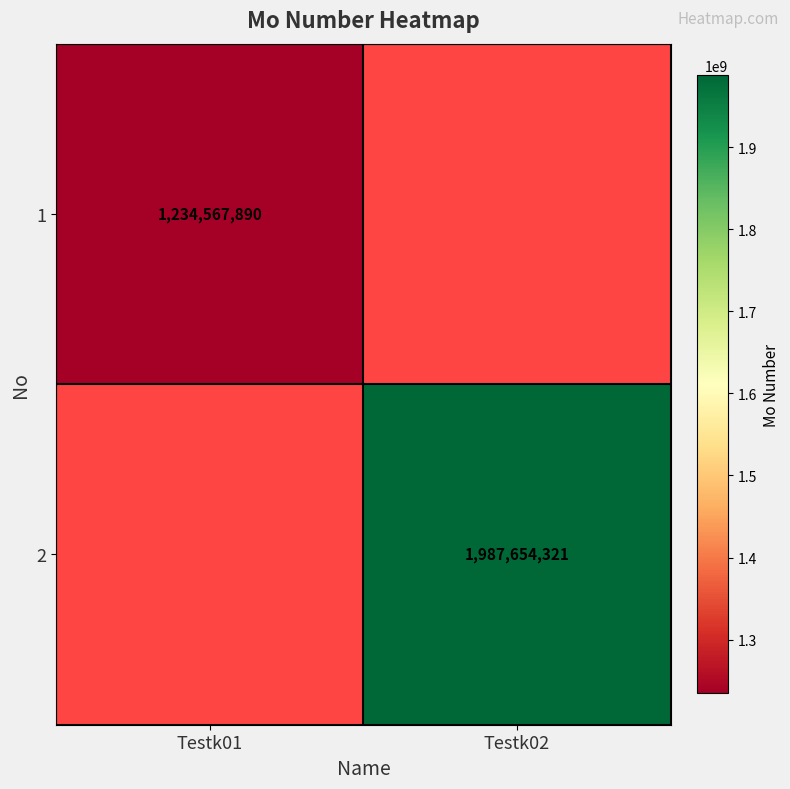

At which category does the chart reach its minimum across all series?

Testk02